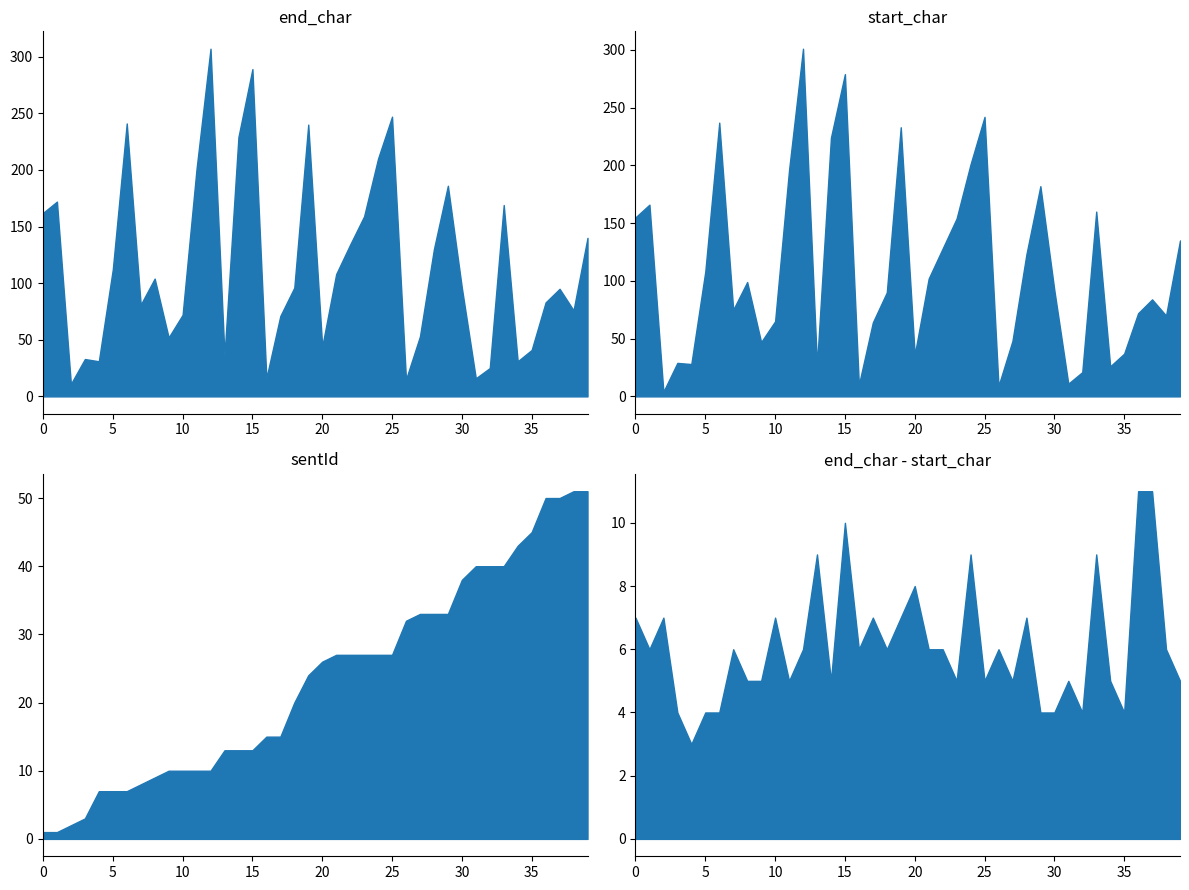

What is the sum of all end_char values?

4614